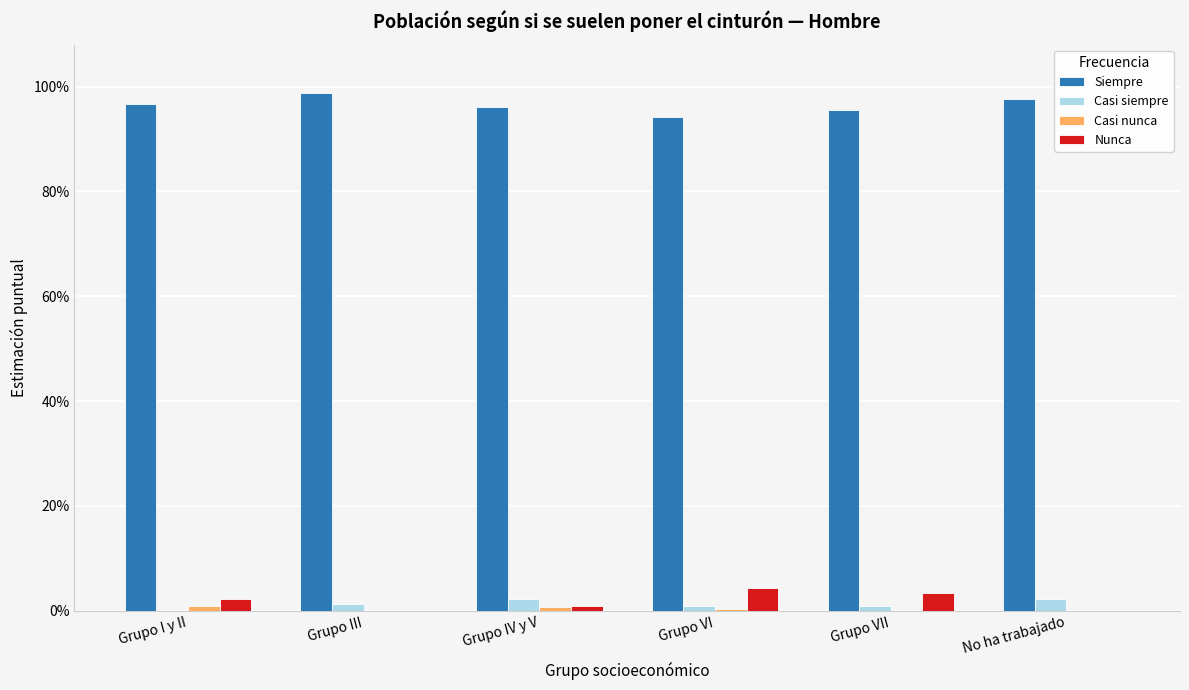

Does the chart contain stacked bars?

No